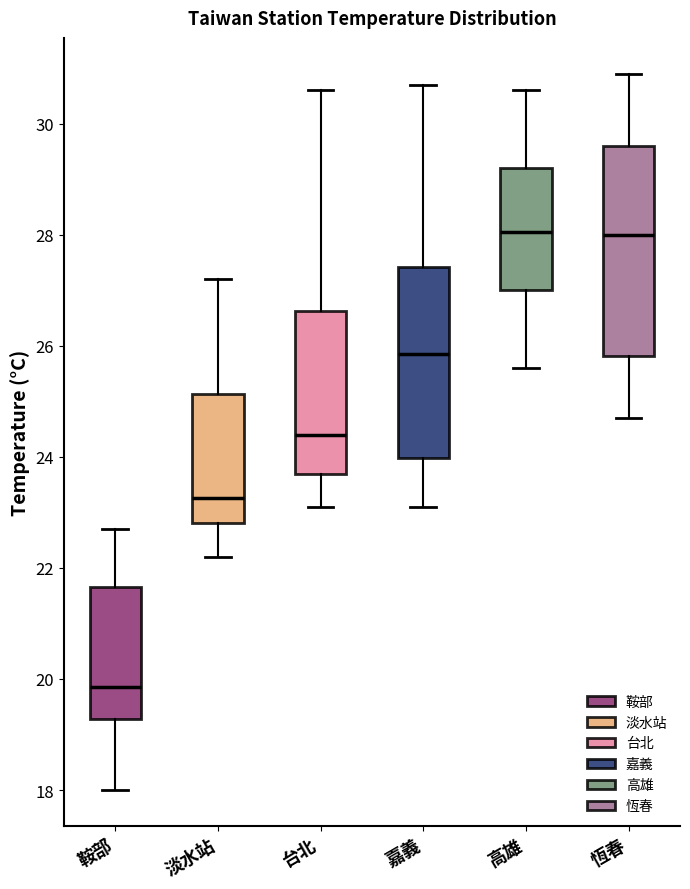

Comparing the boxes themselves (not the whiskers), which one is the tallest?

恆春